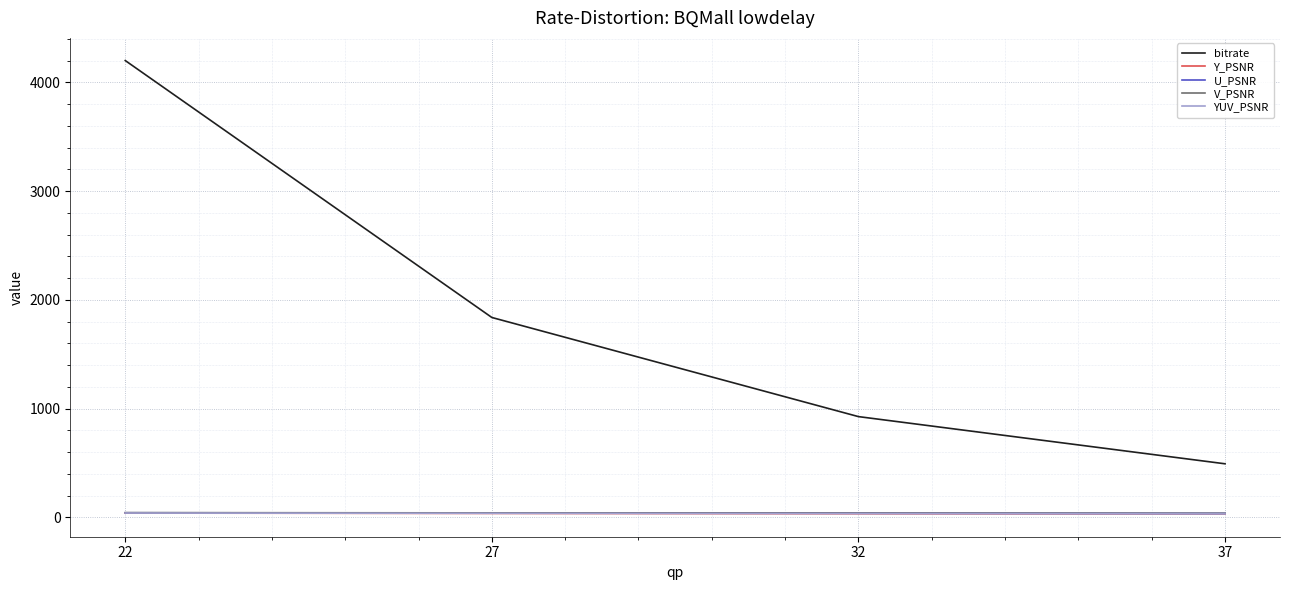

Rank the categories by bitrate value from lowest to highest.

37, 32, 27, 22